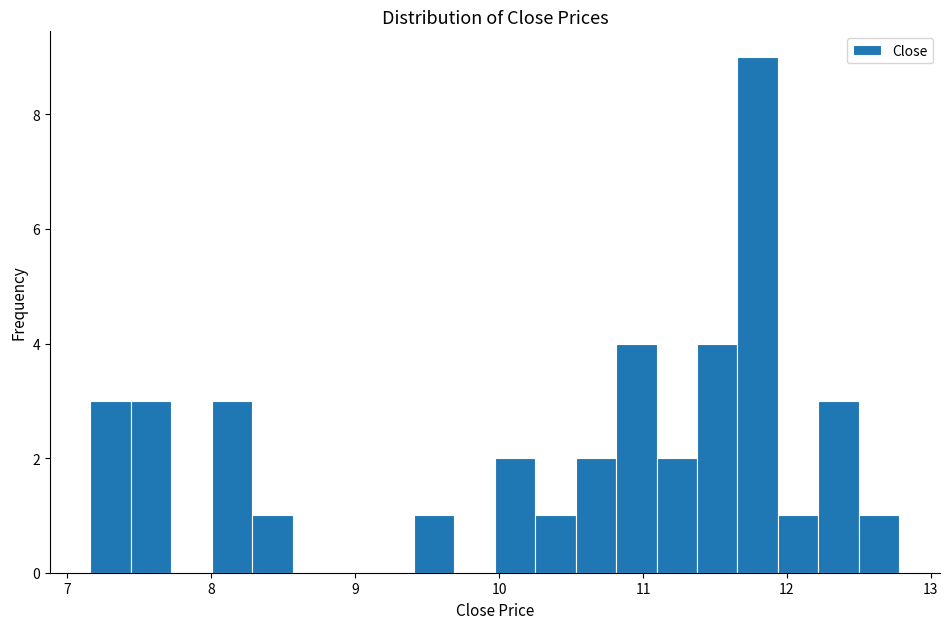

Read against the x-axis, roughly where is the centre of the tallest bar?

11.8